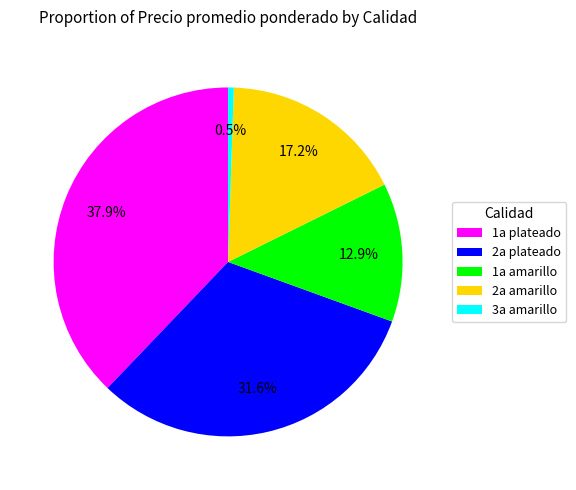

Approximately how many times larger is the value at 2a amarillo compared to 1a plateado?

0.5